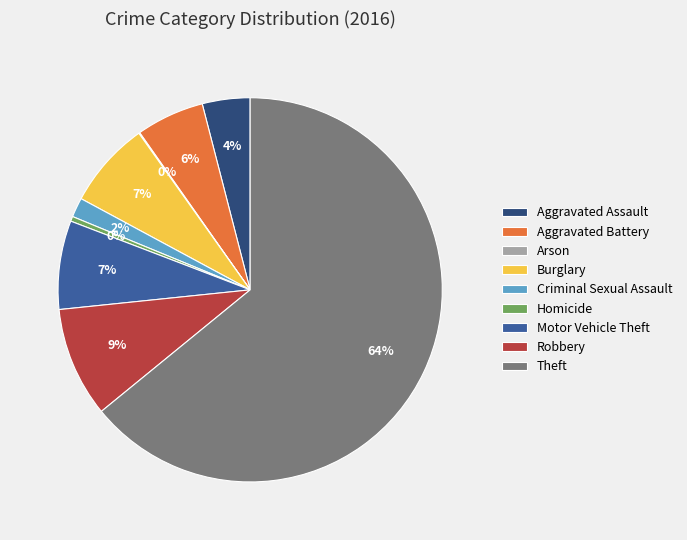

What percentage is the Aggravated Battery slice, to the nearest percent?

6%